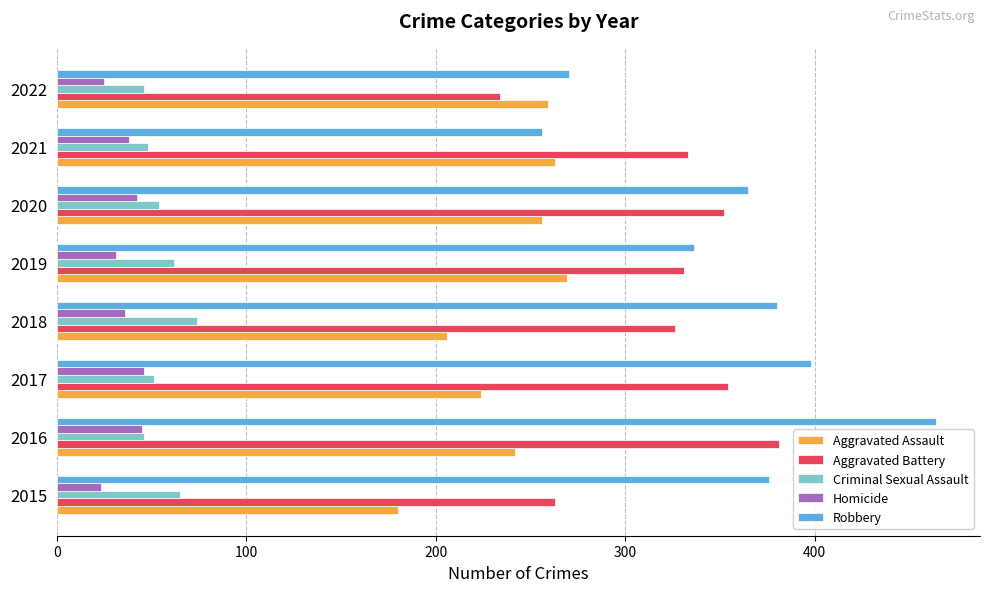

Which series has the largest range (max minus min)?

Robbery